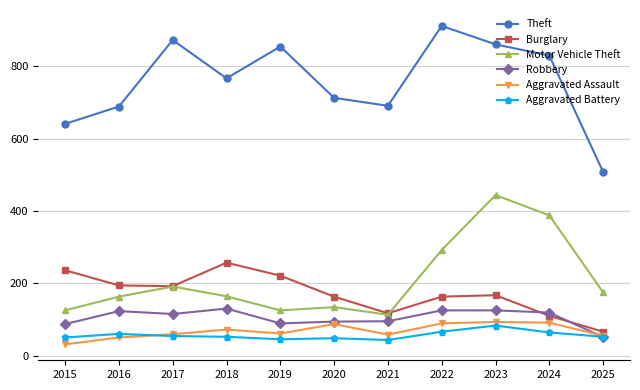

At which category does Aggravated Assault reach its first local valley?

2019